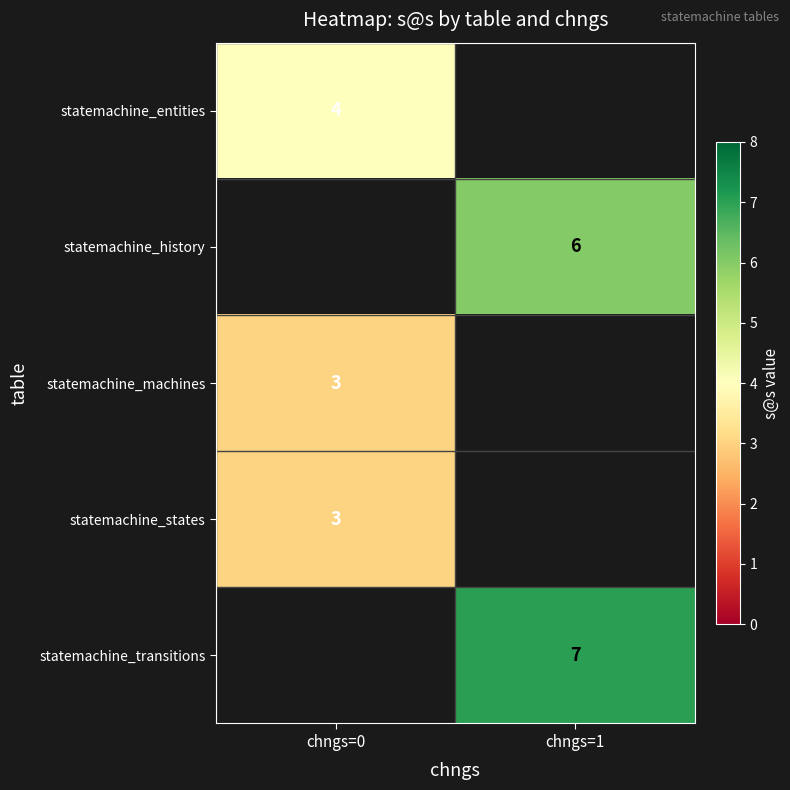

The statemachine_states series shows 2 at chngs=0. True or false?

False